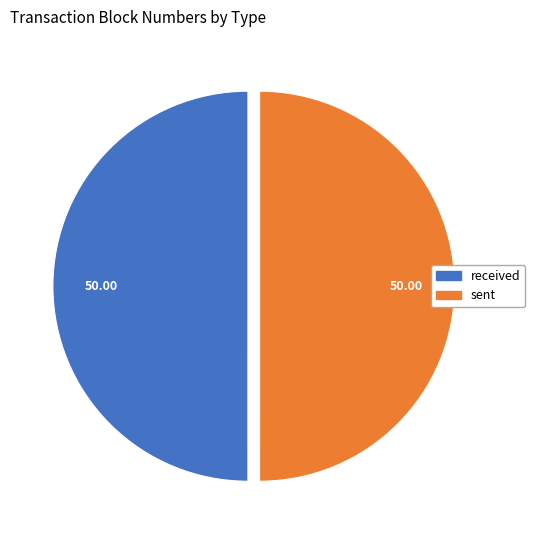

Do sent and received together represent more than half of the pie?

Yes